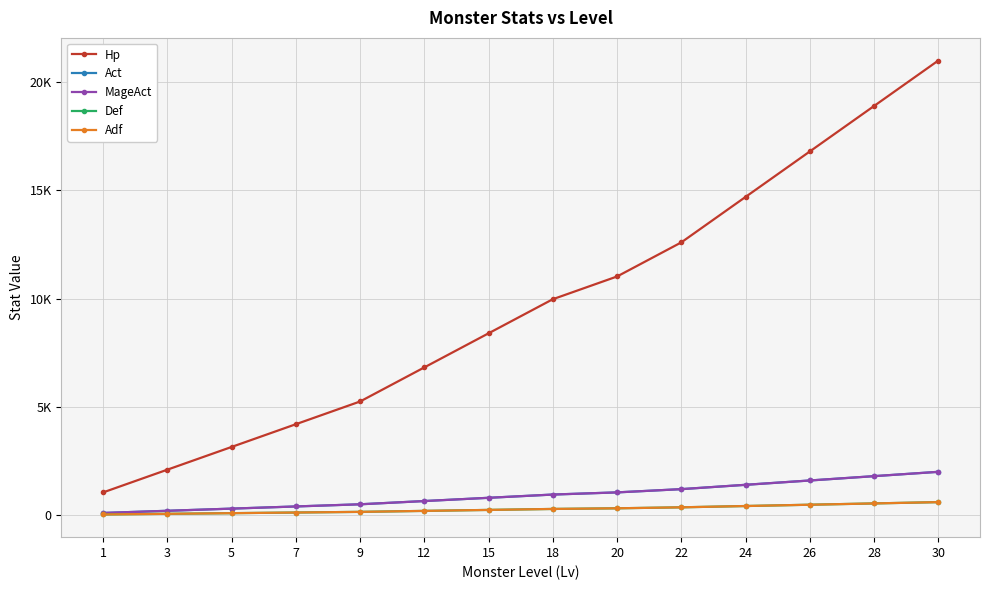

What is the difference between the second highest and minimum values in the Adf series?

510